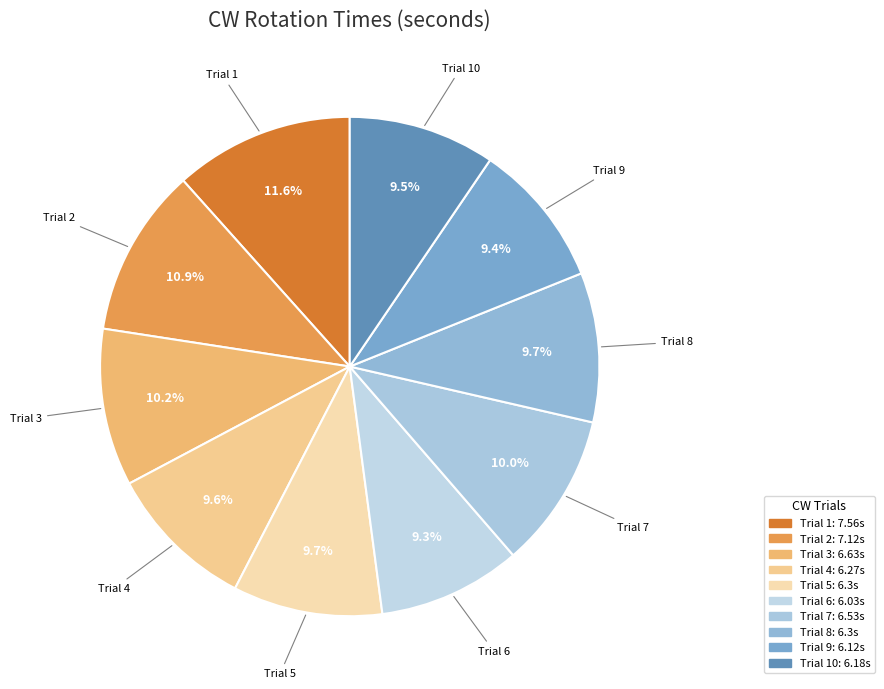

How many segments does this pie chart have?

10